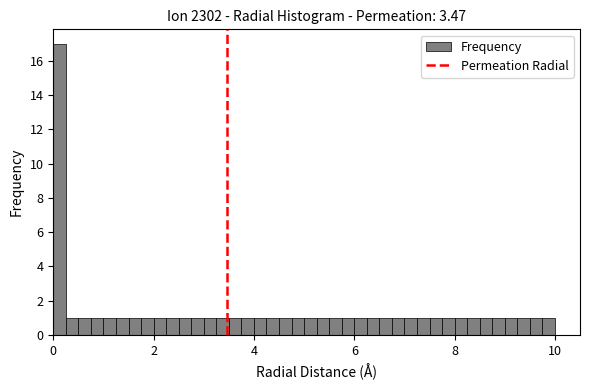

Read against the x-axis, roughly where is the centre of the tallest bar?

0.2